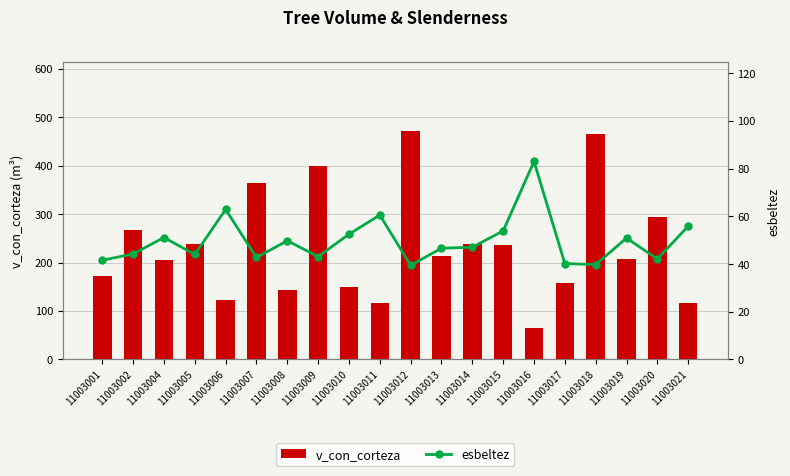

What is the total value across all series at 11003006?

186.0